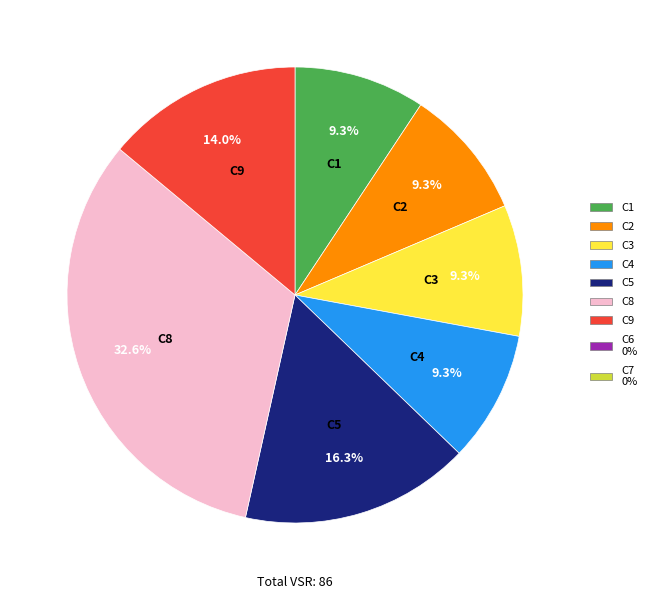

Is there a majority slice in this chart?

No